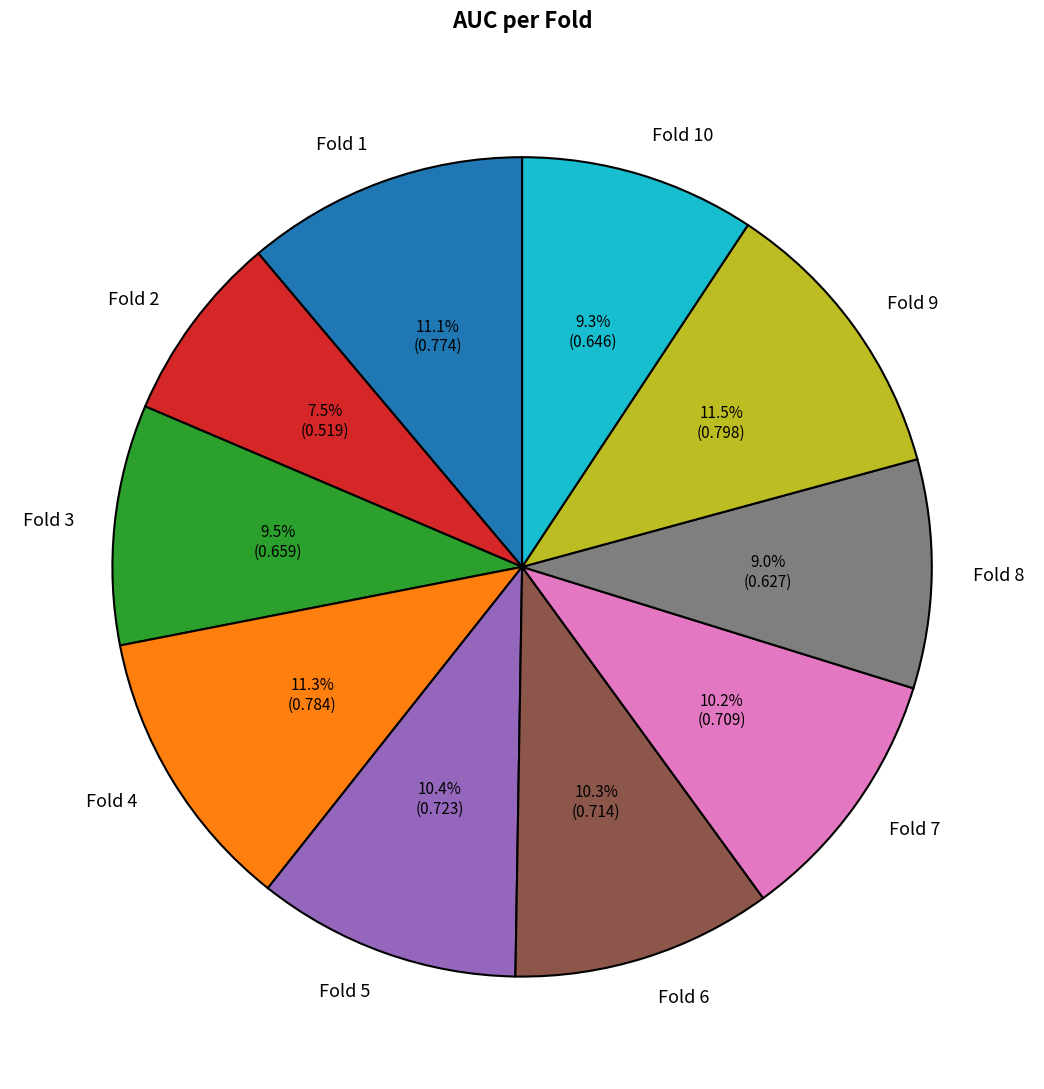

What portion of the pie excludes Fold 10?

90.7%